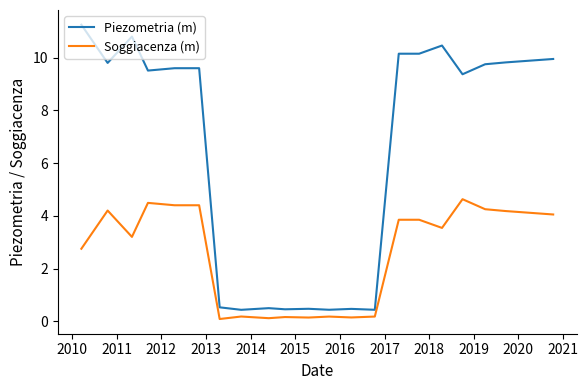

True or false: Piezometria (m) and Soggiacenza (m) intersect in this chart.

False